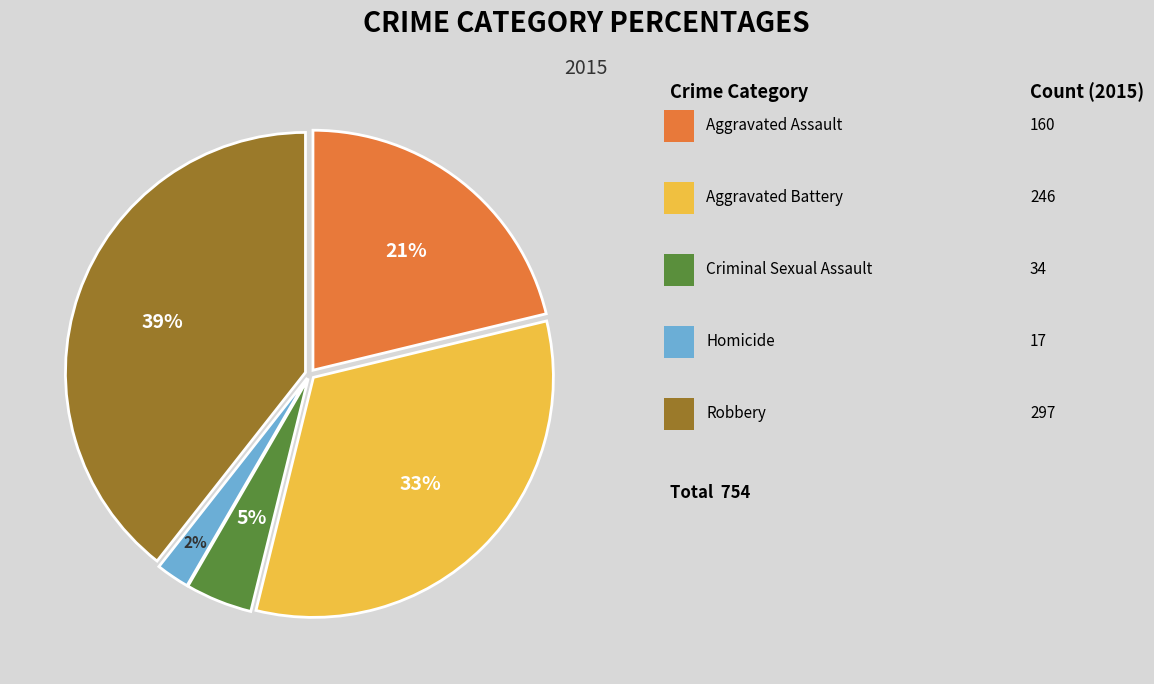

To the nearest percent, what is the difference between the largest and smallest slice percentages?

37%